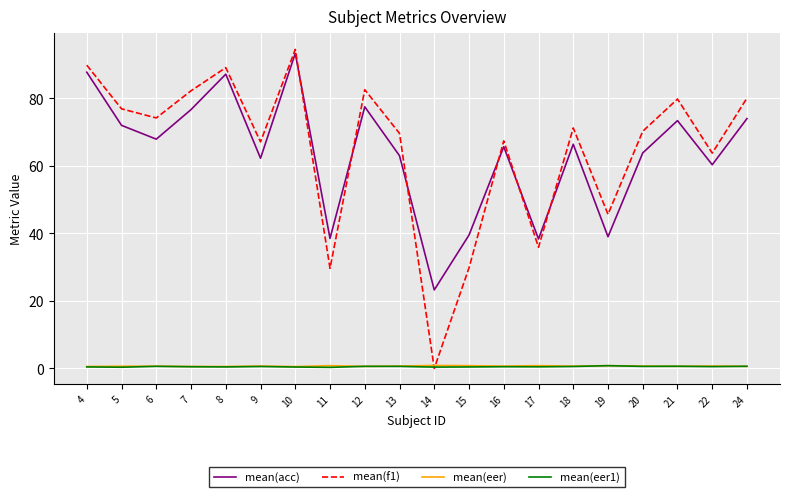

What are all the series names shown in the legend?

mean(acc), mean(f1), mean(eer), mean(eer1)